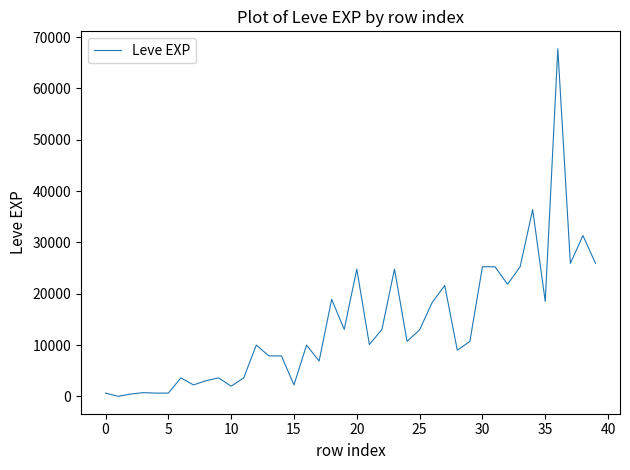

What is the difference between the maximum and minimum values?

67729